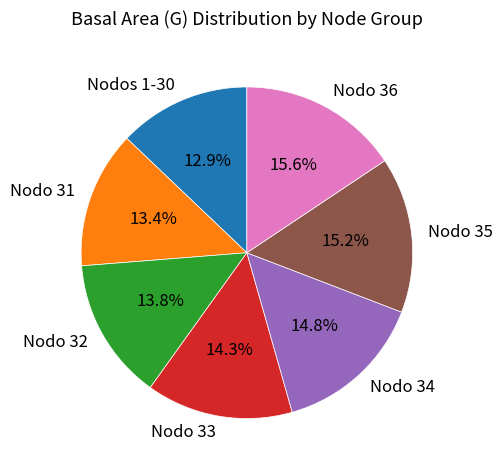

How much of the chart is everything except Nodo 32?

86.2%